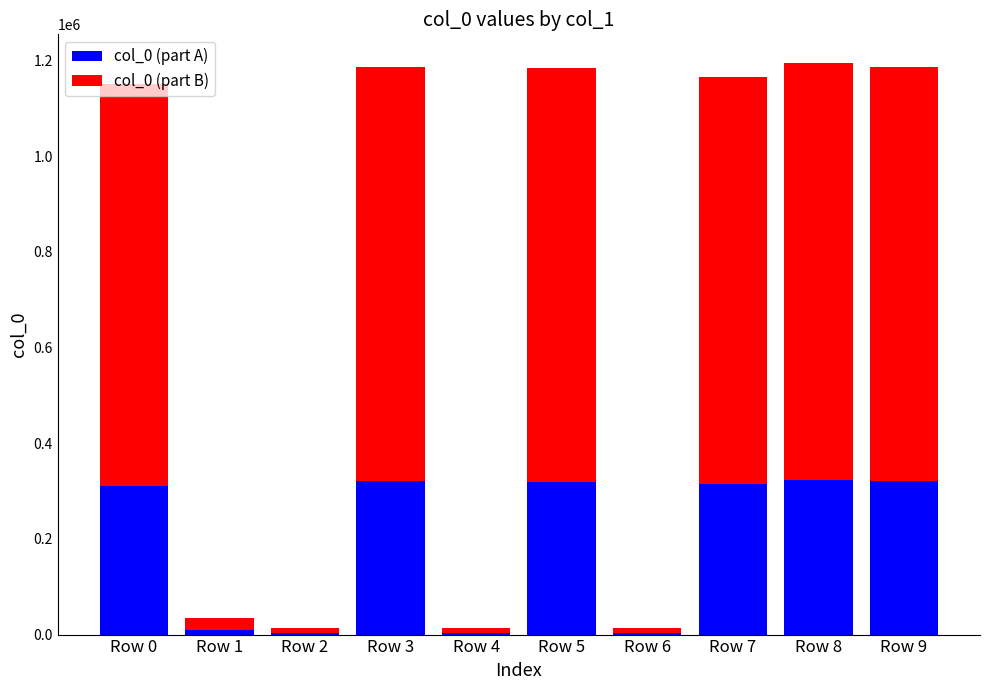

What is the sum of the col_0 (part A) values at Row 9 and Row 7?

635256.8